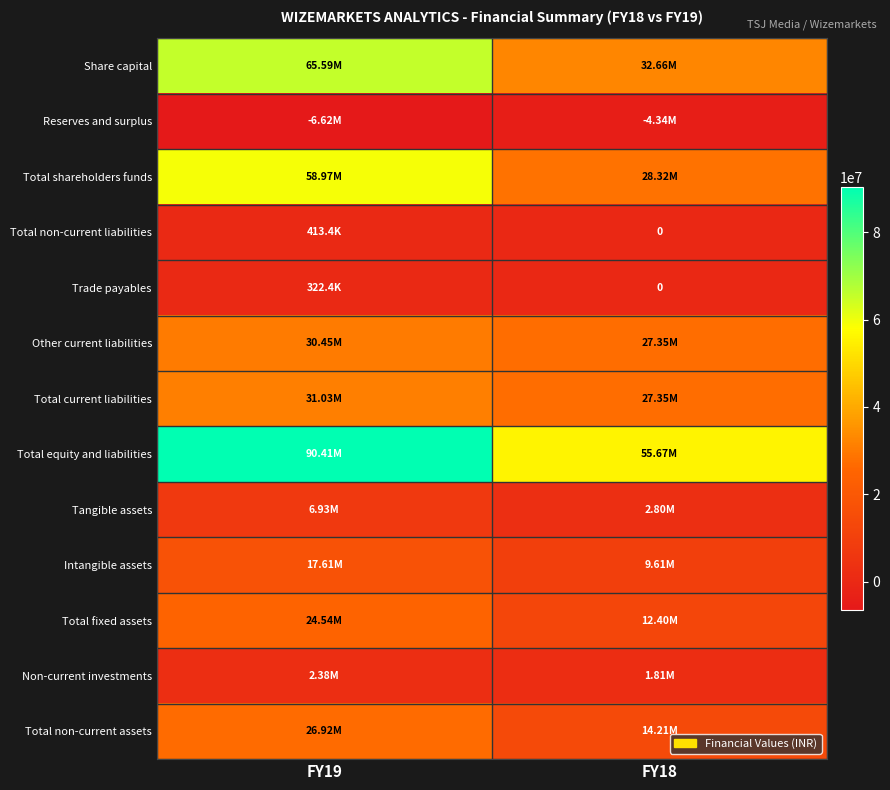

The value of Total non-current assets at FY19 is 15732261. True or false?

False